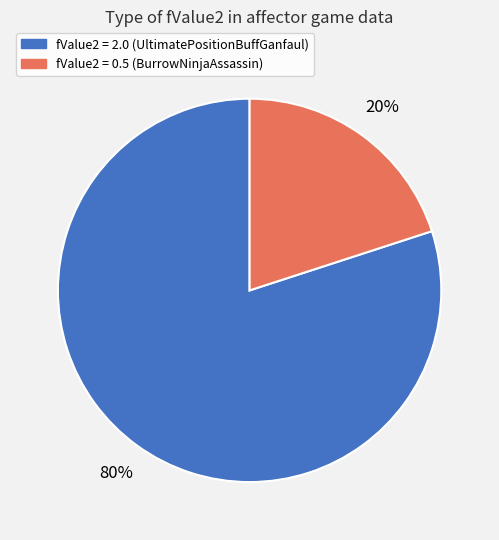

Does any single category account for the majority?

Yes